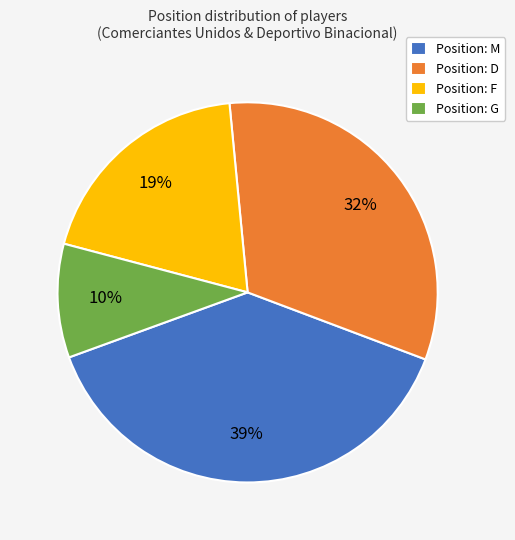

To the nearest percent, what portion does Position: F represent?

19%